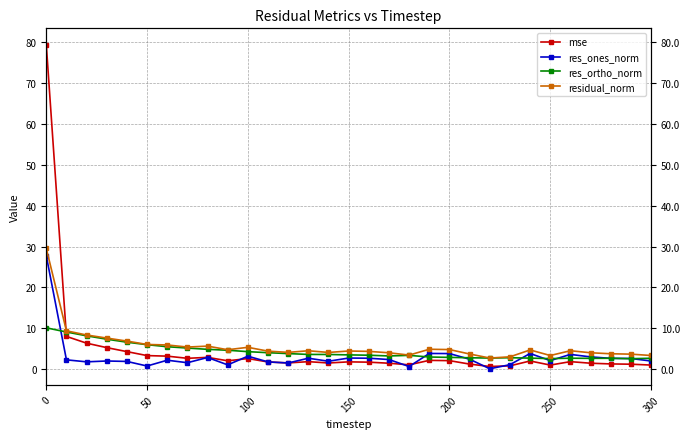

True or false: residual_norm and res_ones_norm cross at least once.

False